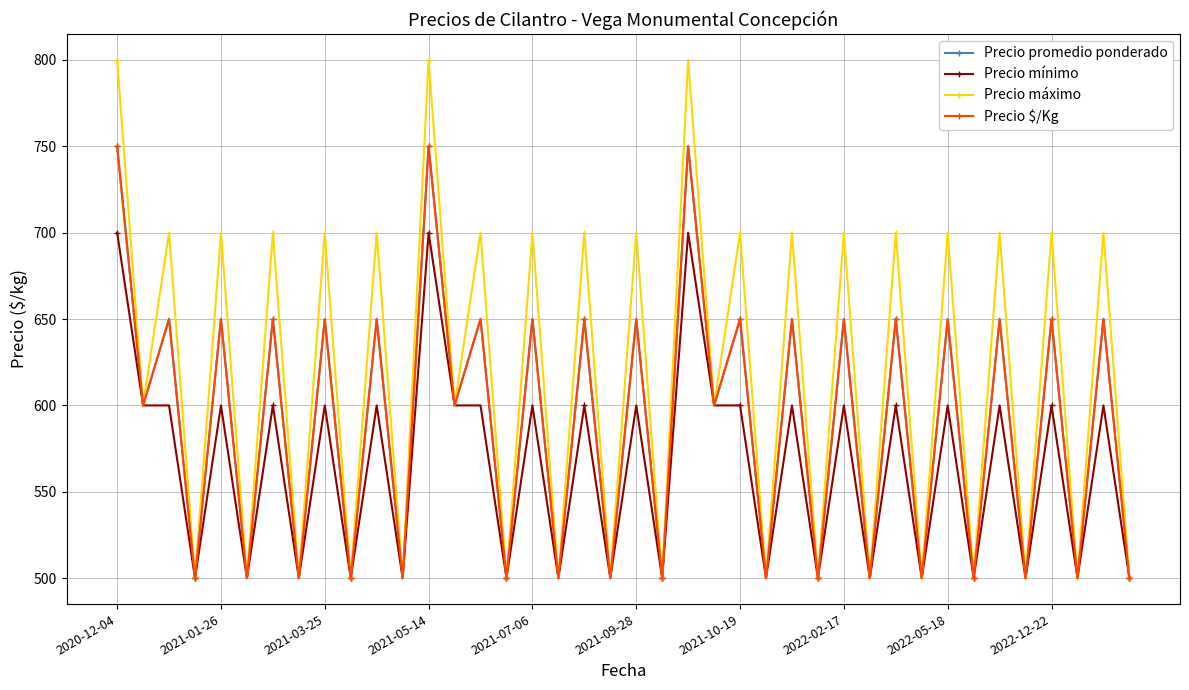

Is this an area chart (filled region under the line)?

No